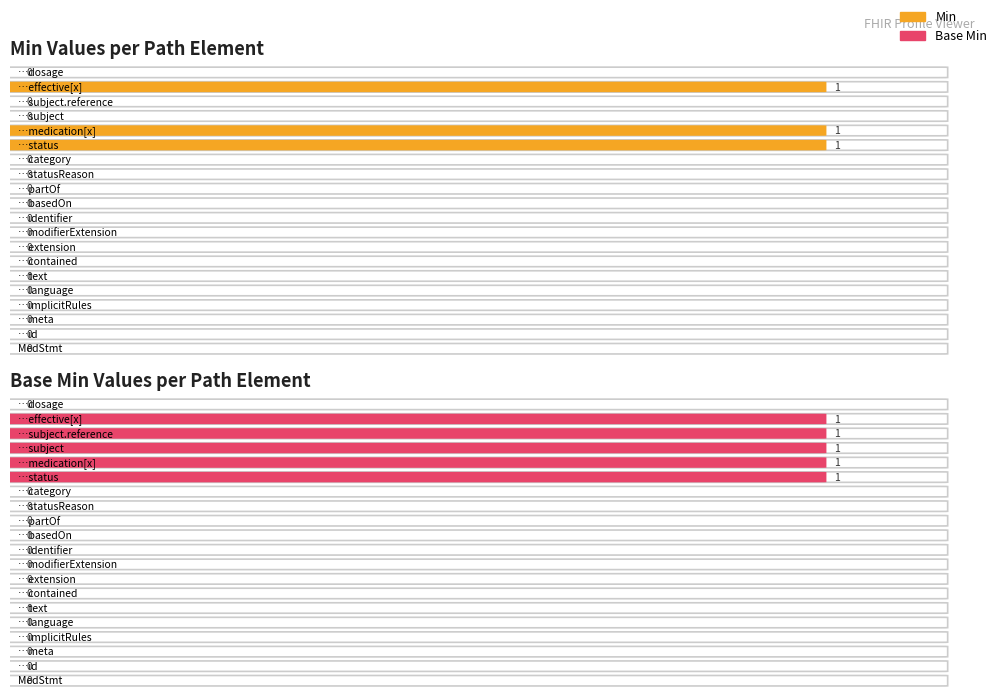

True or false: Min has a value of 0 at MedicationStatement.subject.

True